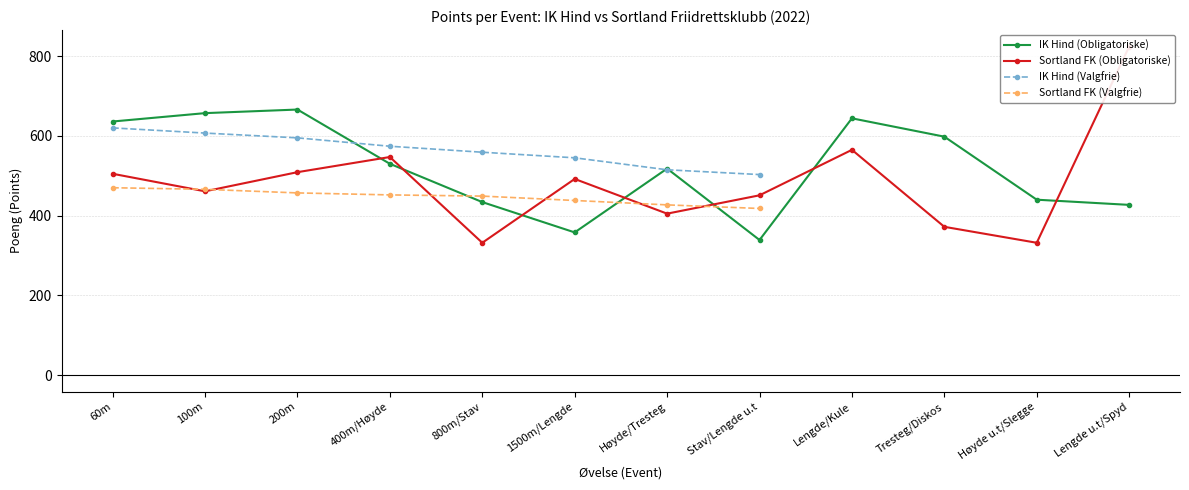

Which category has the lowest value in the IK Hind (Obligatoriske) series?

Stav/Lengde u.t